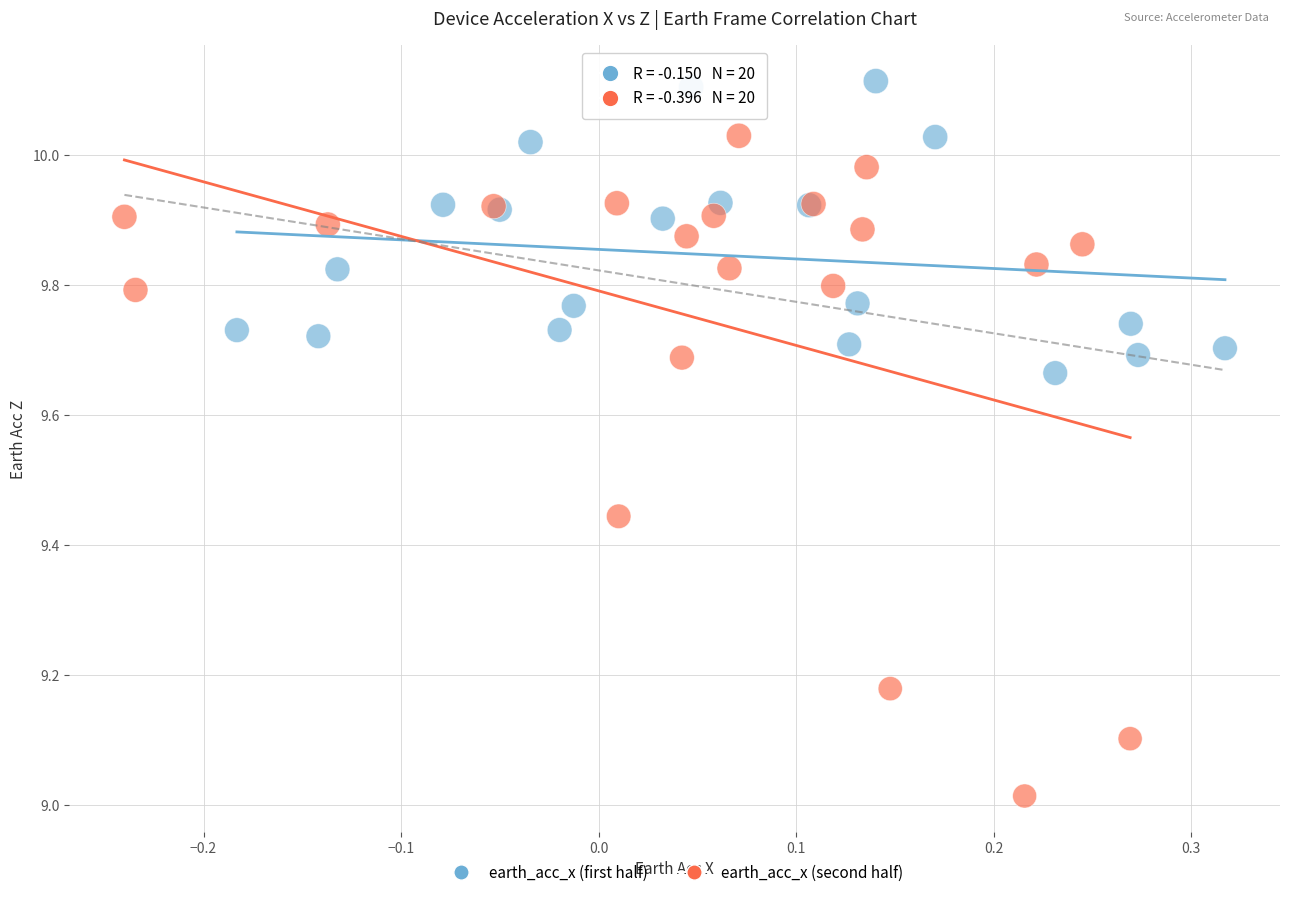

Which series has the largest Y range (max minus min)?

earth_acc_x (second half)